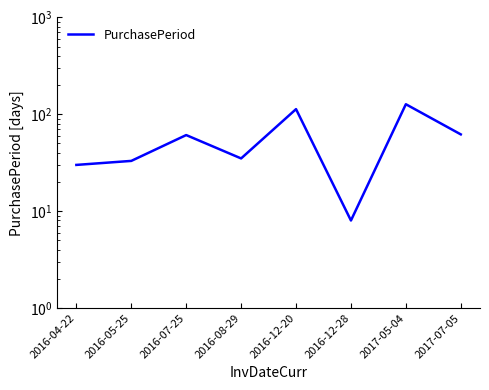

Read the value at 2016-08-29.

35